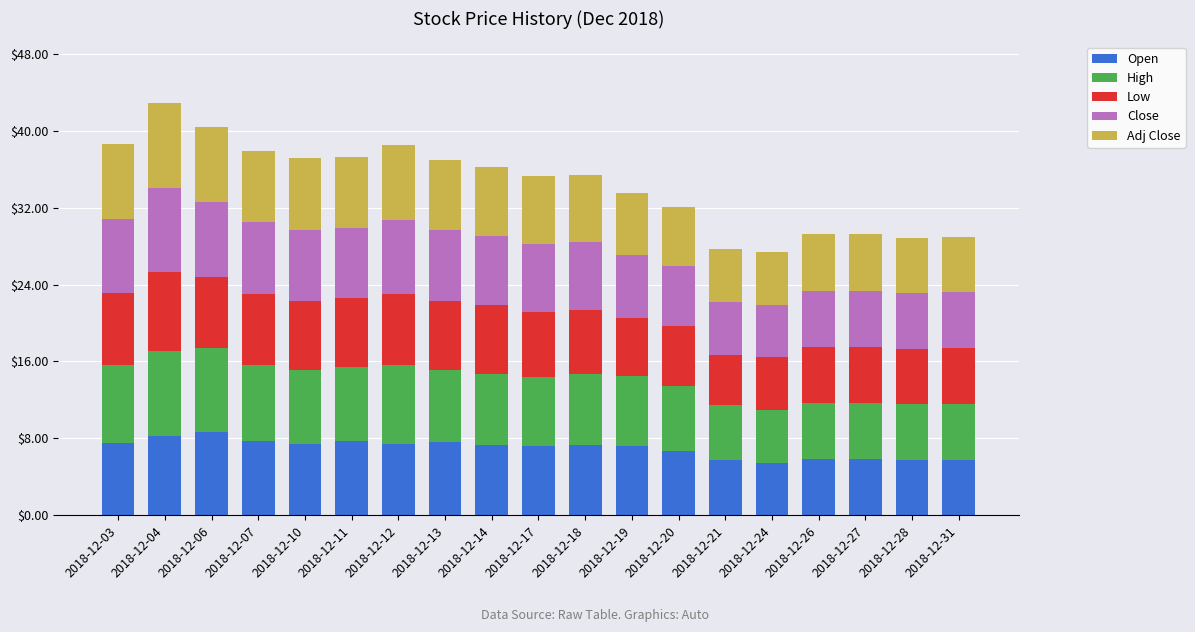

Does the chart contain any negative values?

No